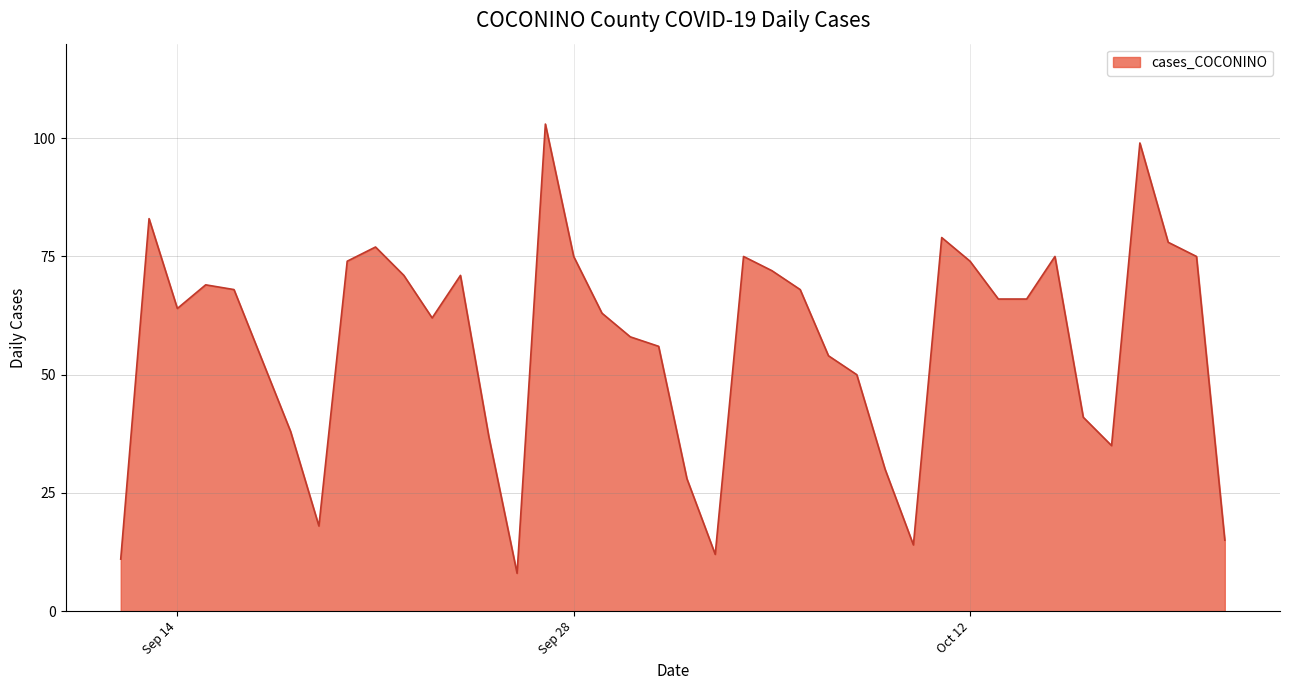

What is the difference between the maximum and minimum values?

95